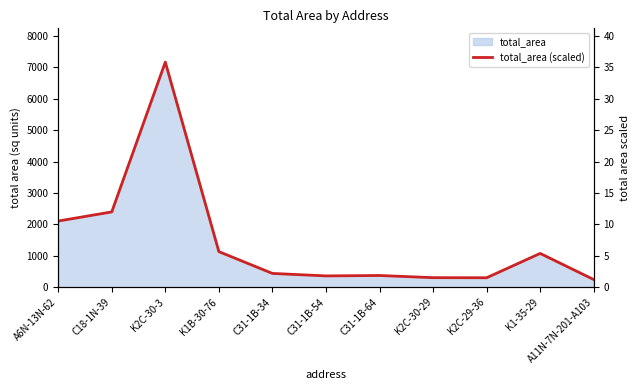

At which label is the value closest to 18?

C18-1N-39